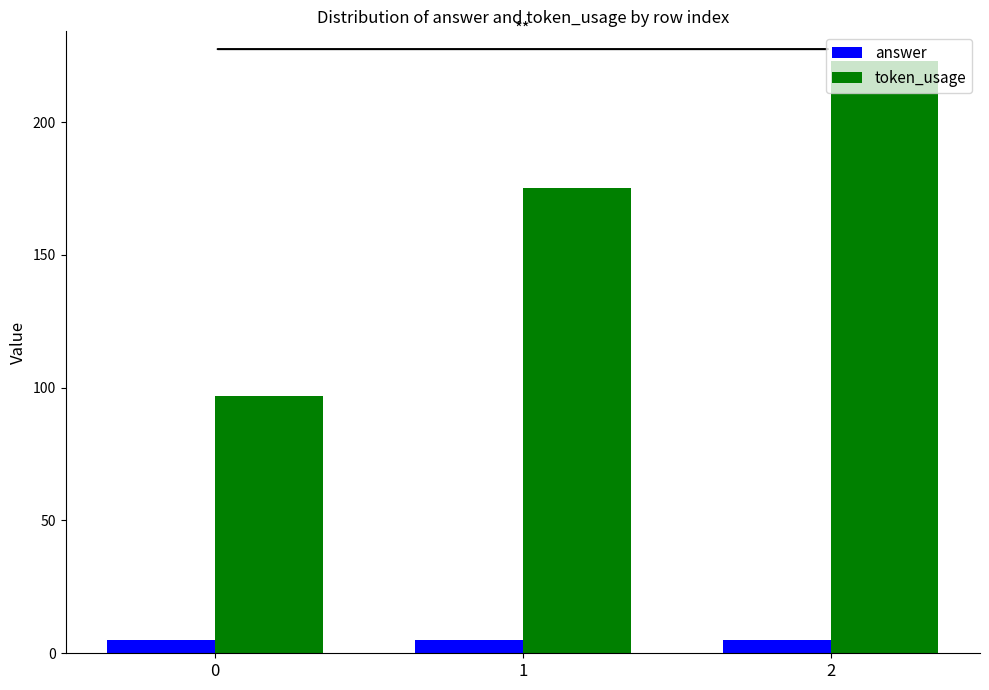

Reading right to left, extract all data points from this chart.

answer: 2=5	1=5	0=5
token_usage: 2=223	1=175	0=97